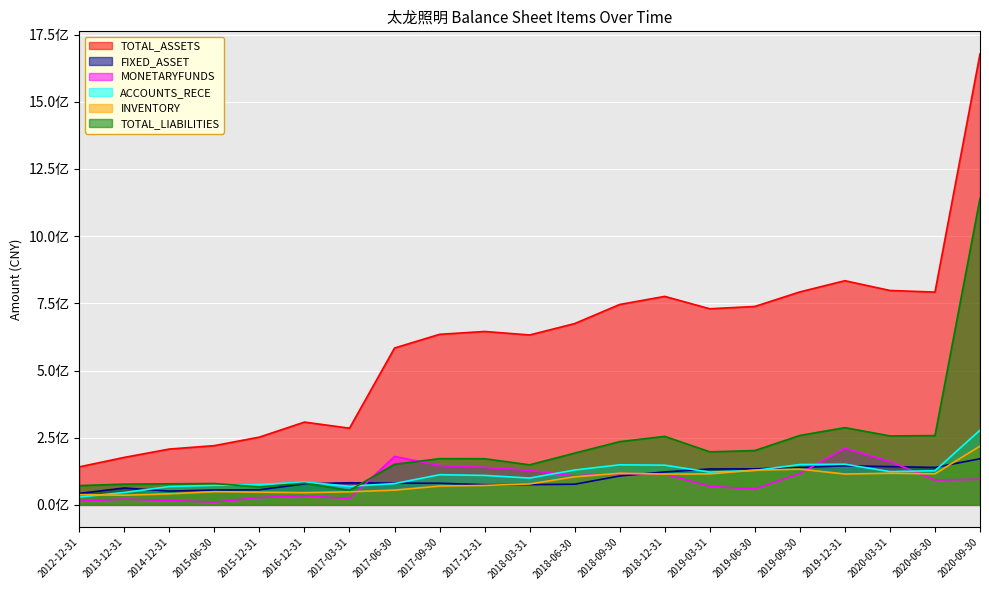

How many interior local valleys does the FIXED_ASSET series have?

3